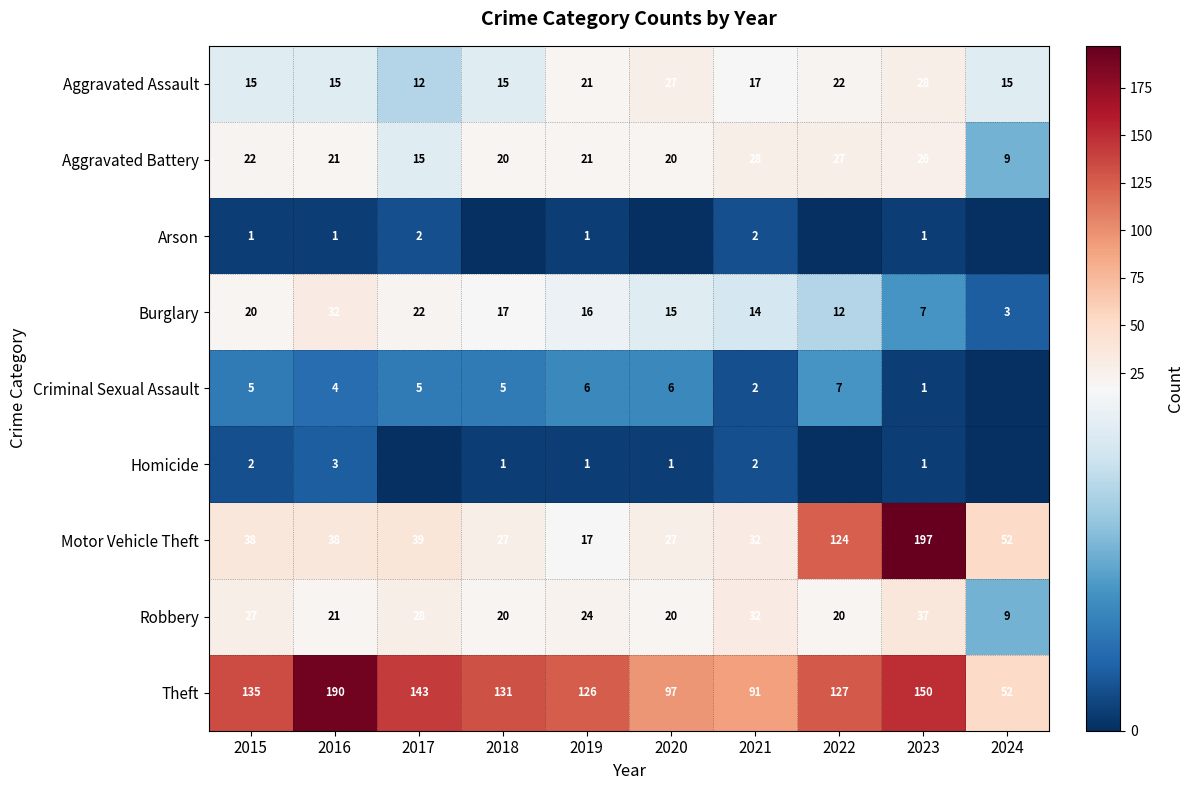

List the labels in order of Burglary value, largest first.

2016, 2017, 2015, 2018, 2019, 2020, 2021, 2022, 2023, 2024